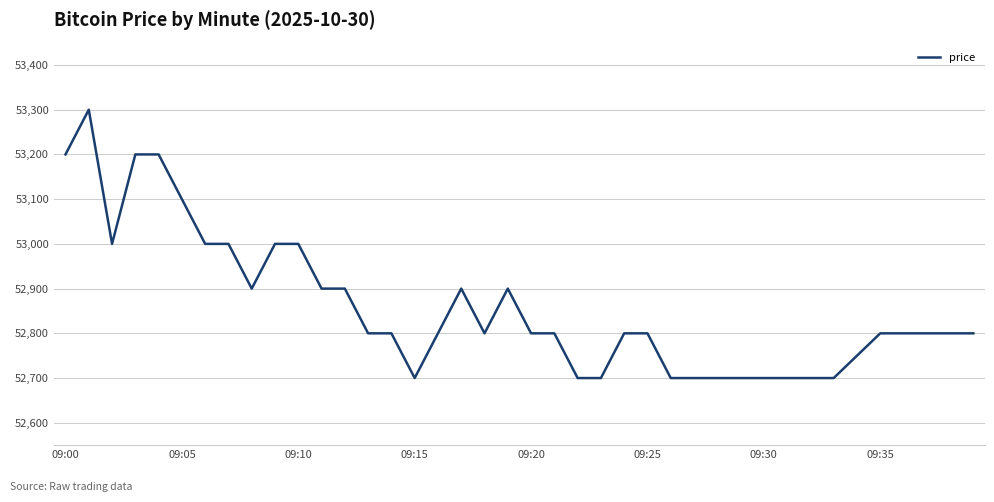

What is the smallest value displayed?

52700